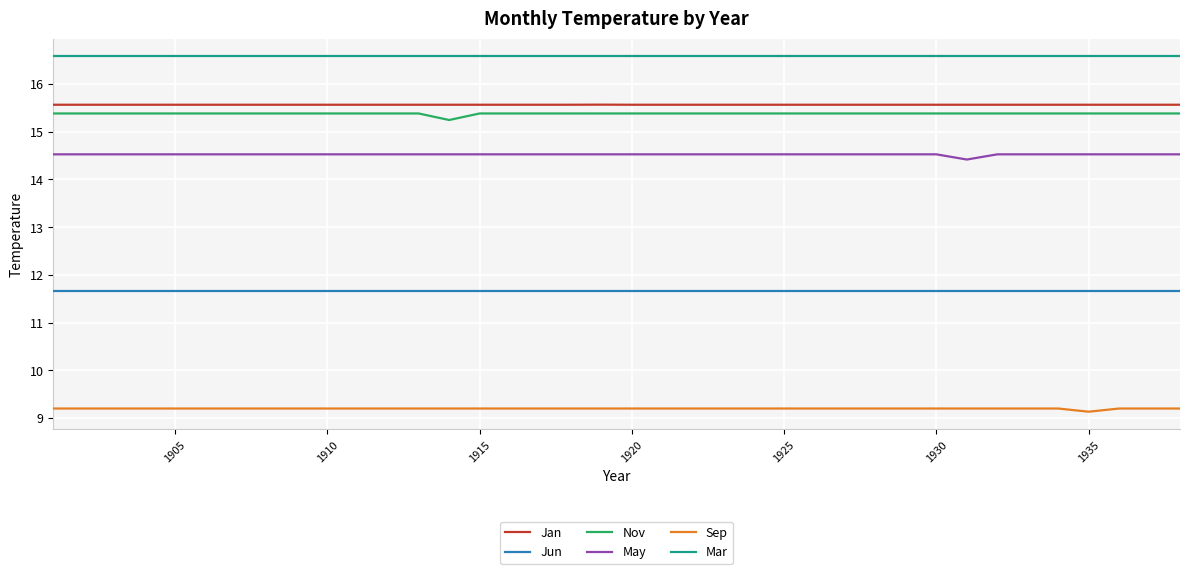

Which series has the largest total across all categories?

Mar